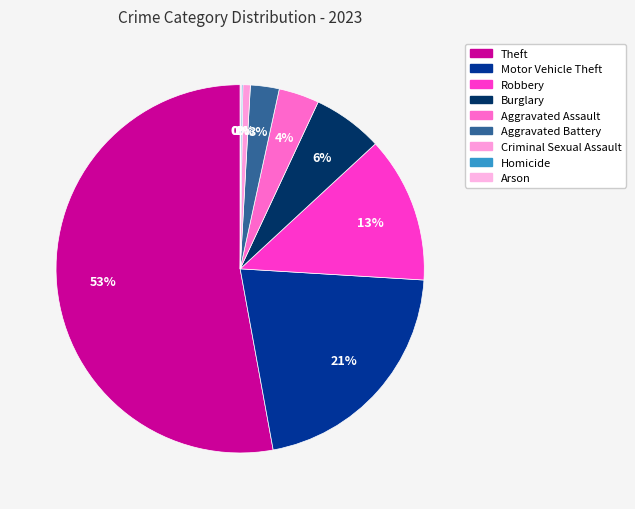

The Robbery slice represents 13% of the pie. True or false?

True